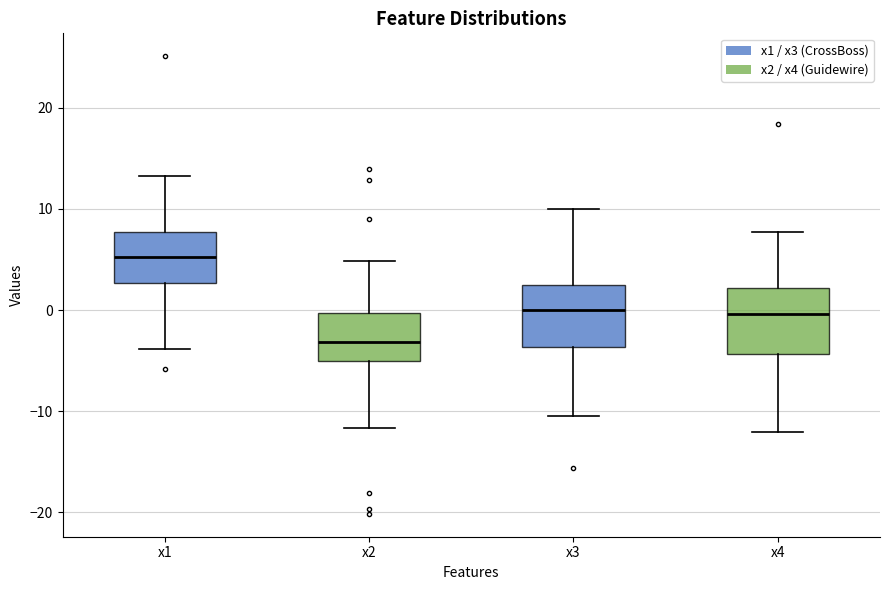

Where does the lower whisker of the box for x1 end on the y-axis? The values are not printed on the chart, so give them approximately, as read against the axis.

-4